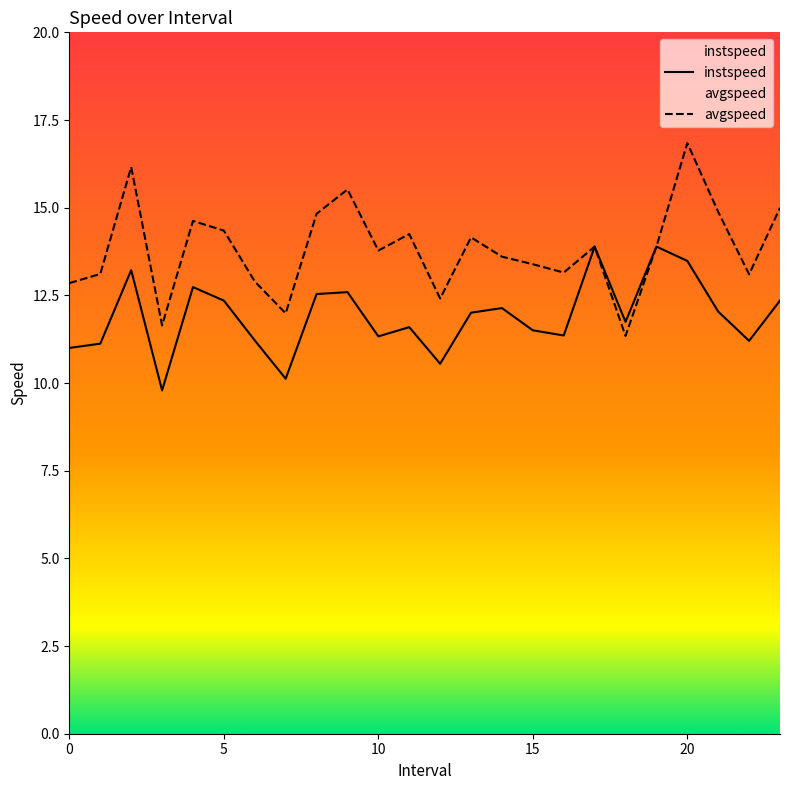

What is the highest value of the instspeed series?

13.9